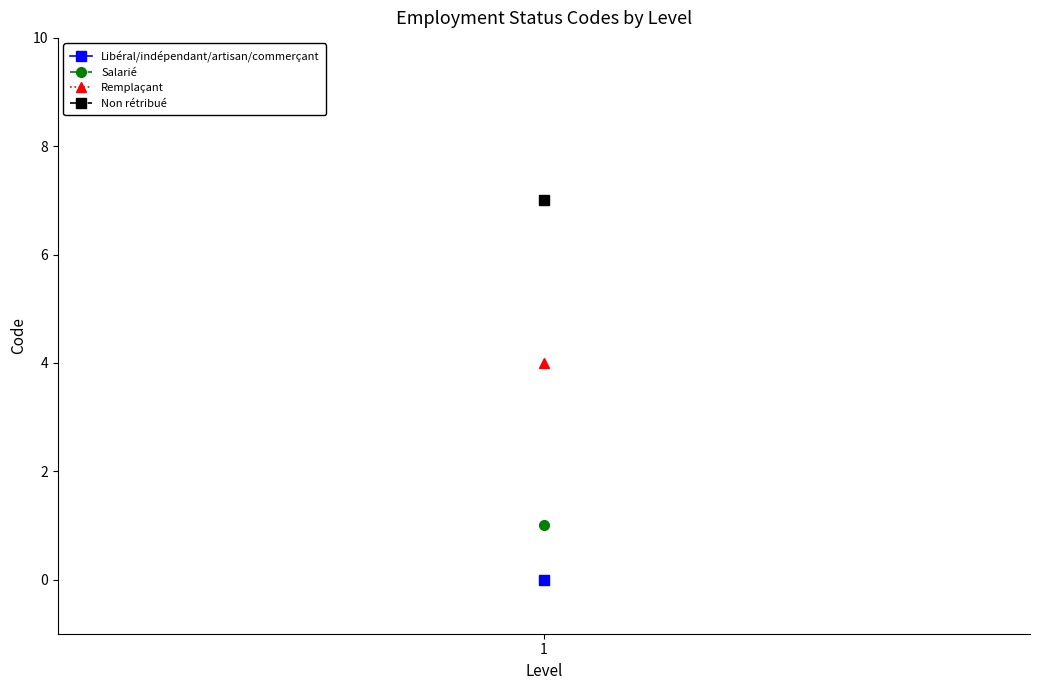

What is the change in value from Salarié to Remplaçant?

+3